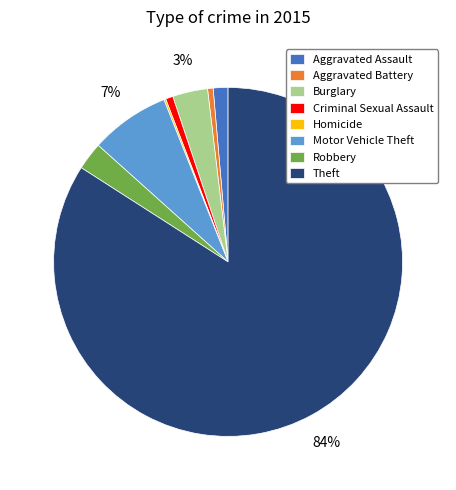

Which category has the biggest portion of the pie?

Theft